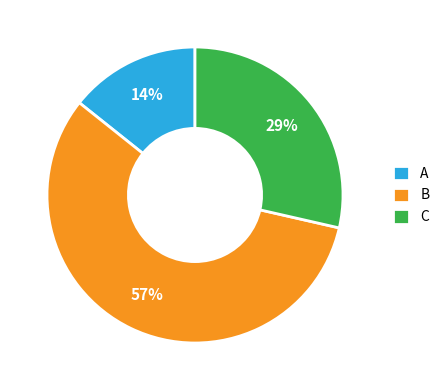

Which slice is the smallest?

A